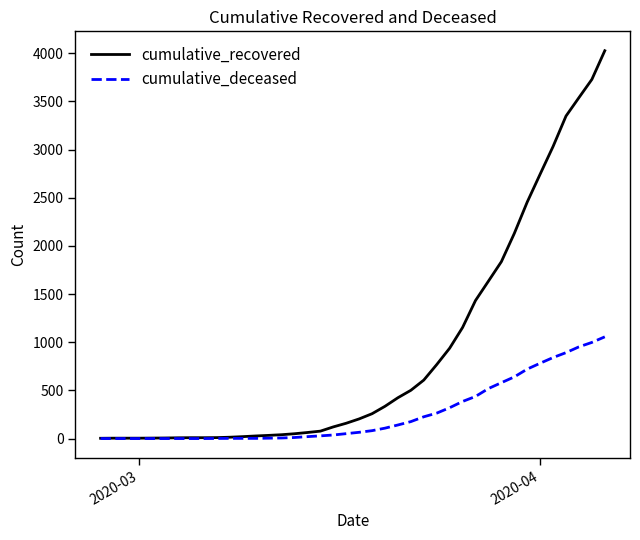

What is the maximum value for cumulative_recovered?

4026